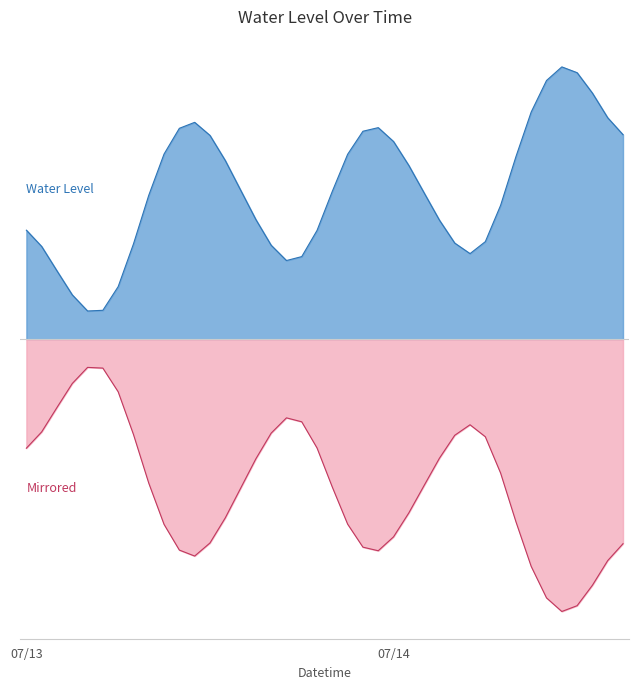

List the labels in order of value, largest first.

2025-07-14 11:00:00, 2025-07-14 12:00:00, 2025-07-14 10:00:00, 2025-07-14 13:00:00, 2025-07-14 09:00:00, 2025-07-14 14:00:00, 2025-07-13 11:00:00, 2025-07-13 23:00:00, 2025-07-13 10:00:00, 2025-07-13 22:00:00, 2025-07-14 15:00:00, 2025-07-13 12:00:00, 2025-07-14 00:00:00, 2025-07-13 09:00:00, 2025-07-13 21:00:00, 2025-07-14 08:00:00, 2025-07-13 13:00:00, 2025-07-14 01:00:00, 2025-07-13 14:00:00, 2025-07-13 20:00:00, 2025-07-14 02:00:00, 2025-07-13 08:00:00, 2025-07-14 07:00:00, 2025-07-13 15:00:00, 2025-07-14 03:00:00, 2025-07-13 00:00:00, 2025-07-13 19:00:00, 2025-07-14 06:00:00, 2025-07-14 04:00:00, 2025-07-13 07:00:00, 2025-07-13 16:00:00, 2025-07-13 01:00:00, 2025-07-14 05:00:00, 2025-07-13 18:00:00, 2025-07-13 17:00:00, 2025-07-13 02:00:00, 2025-07-13 06:00:00, 2025-07-13 03:00:00, 2025-07-13 05:00:00, 2025-07-13 04:00:00